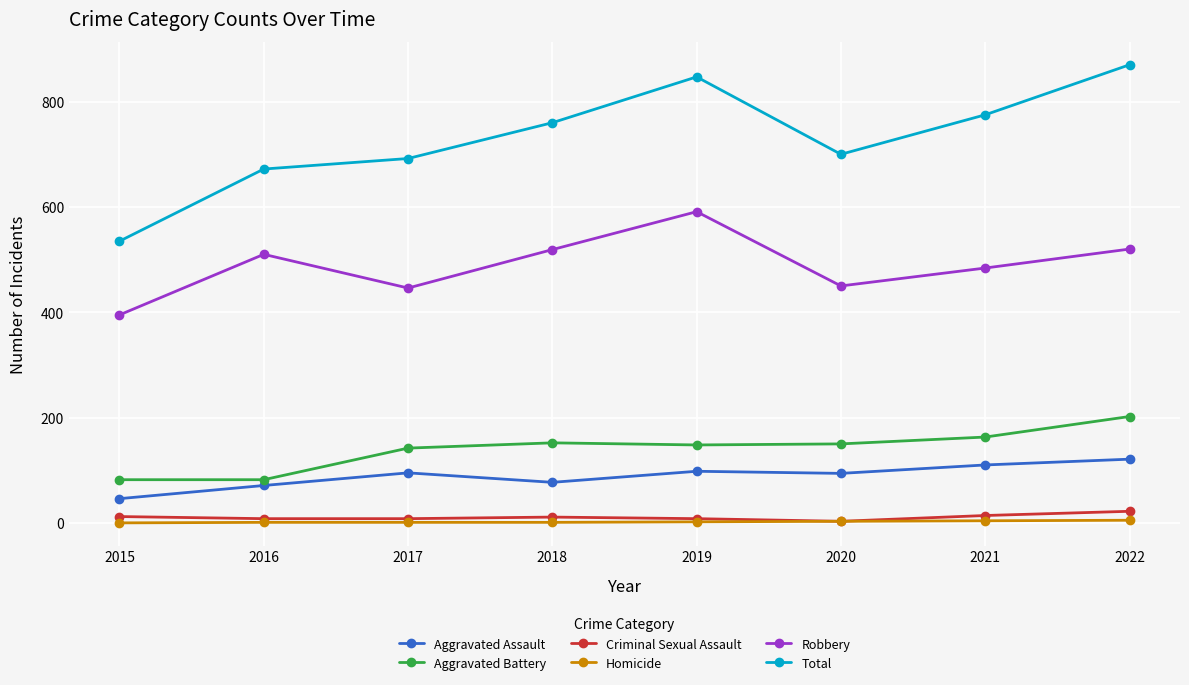

Which category has the highest value in the Aggravated Assault series?

2022